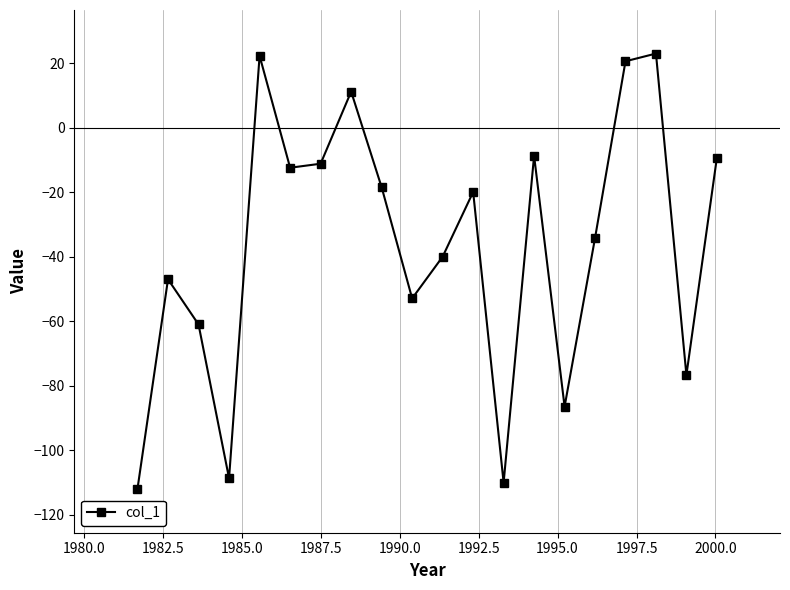

What is the value of the 11th point from the left?

-40.0